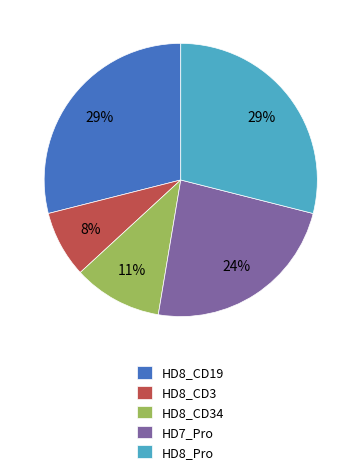

To the nearest percent, what is the average slice percentage?

20%